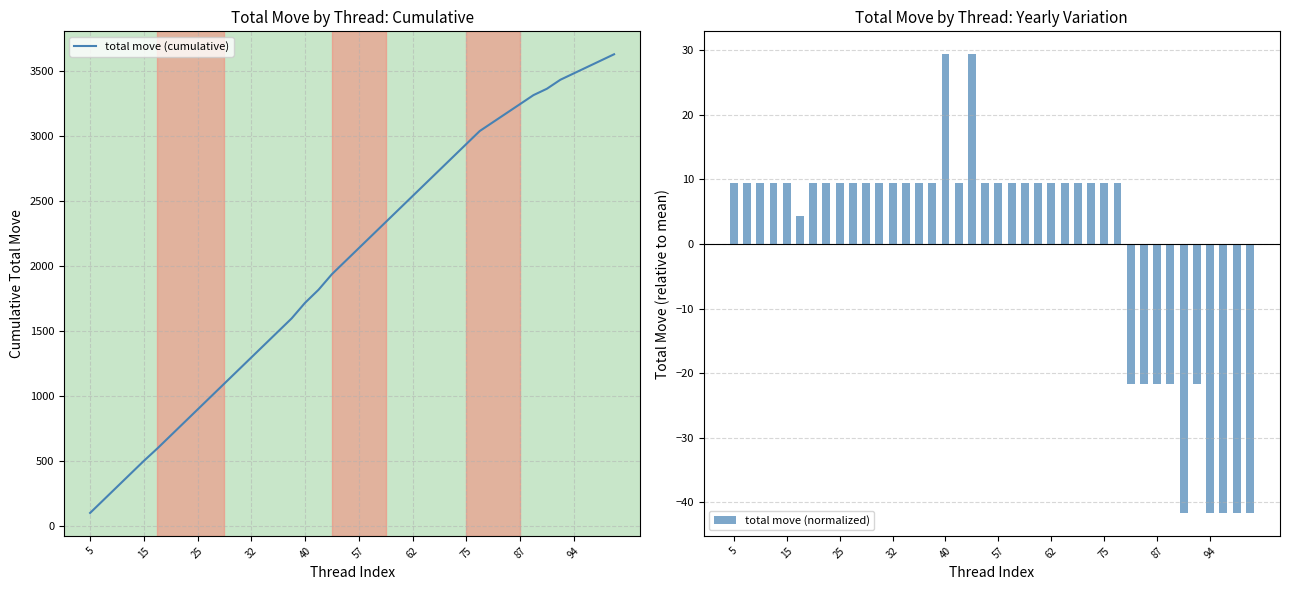

What is the label of the 1st bar from the left?

5